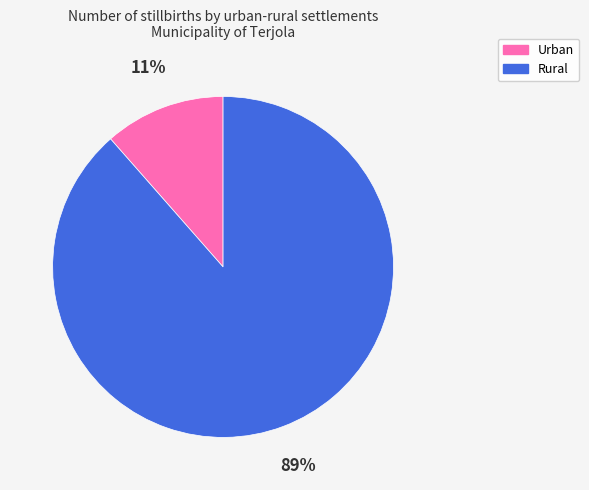

Which category has the smallest portion of the pie?

Urban